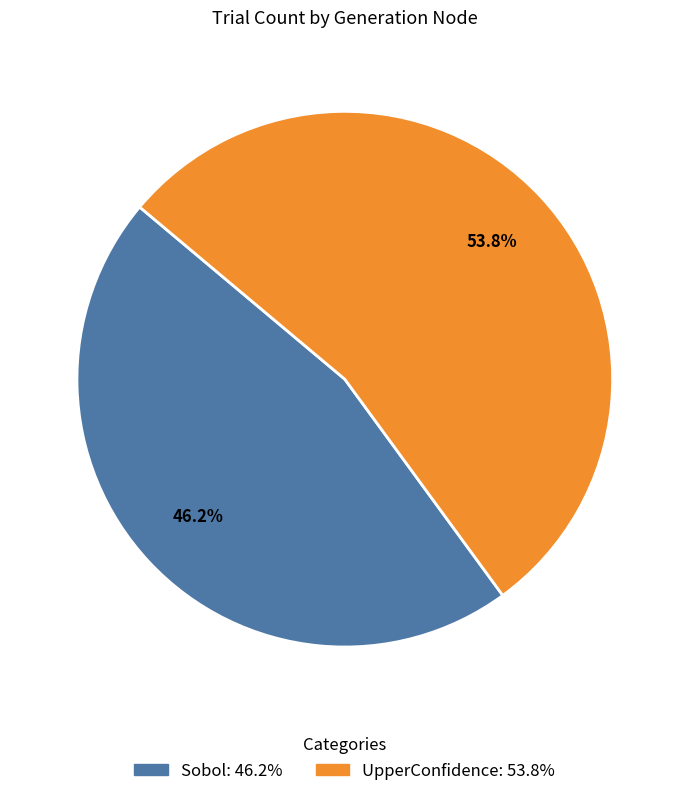

What is the smallest slice in the pie chart?

Sobol